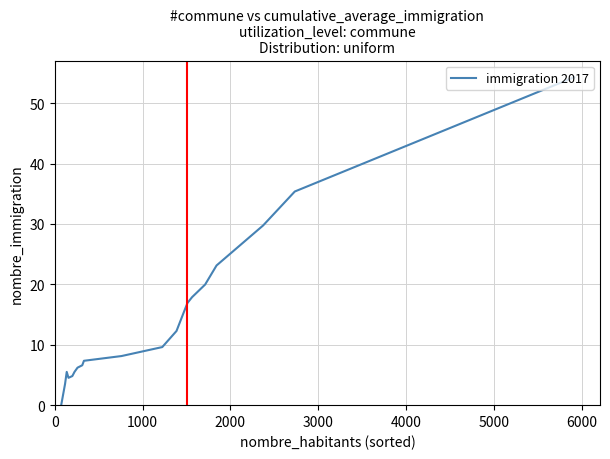

What is the greatest value displayed?

54.3